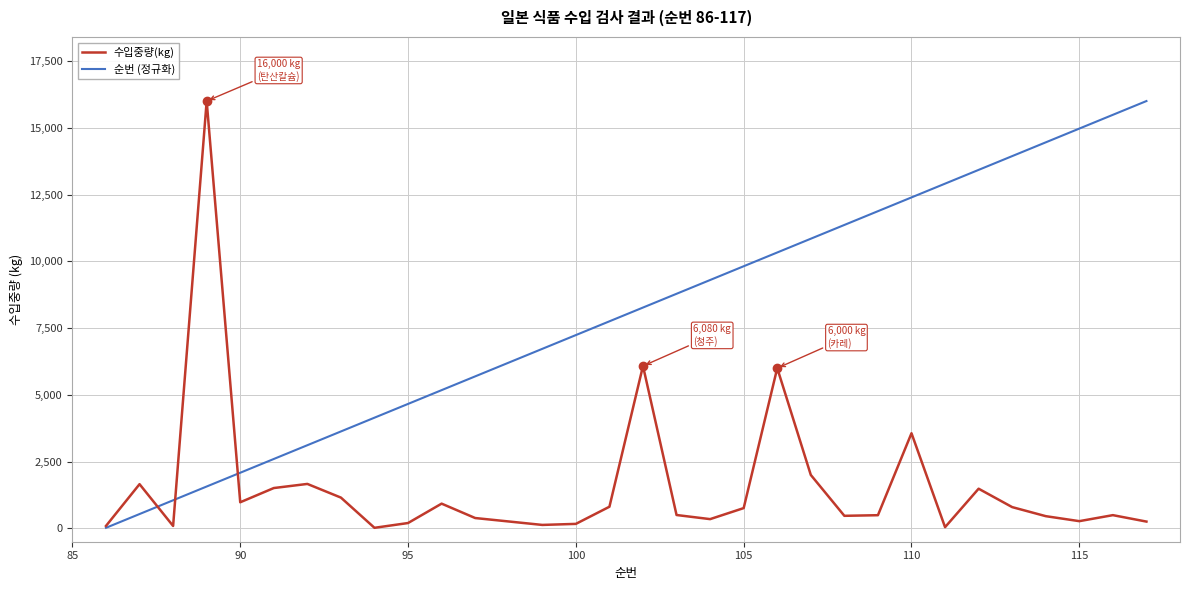

What is the maximum value for 수입중량(kg)?

16000.0